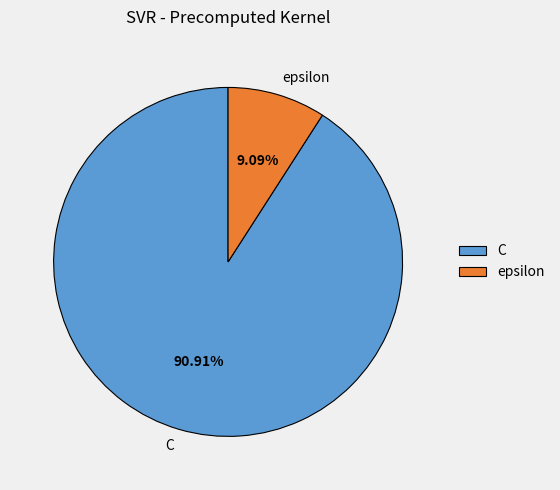

Count the number of slices in the pie.

2